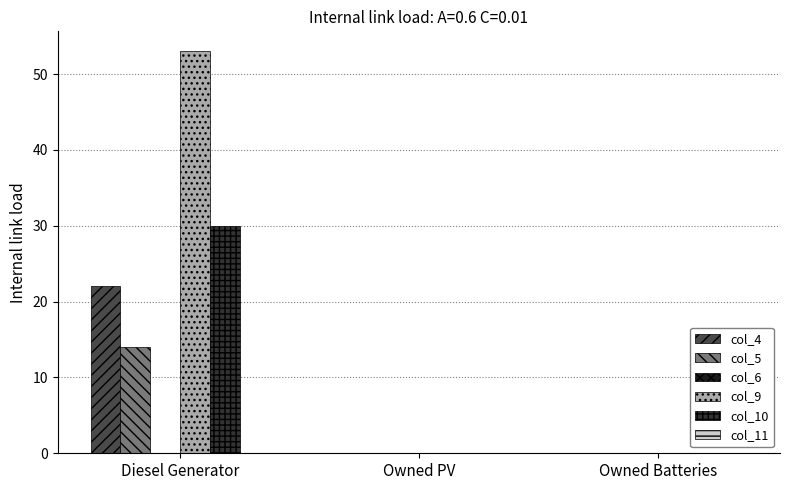

Are the bars grouped side by side (vs. stacked)?

Yes